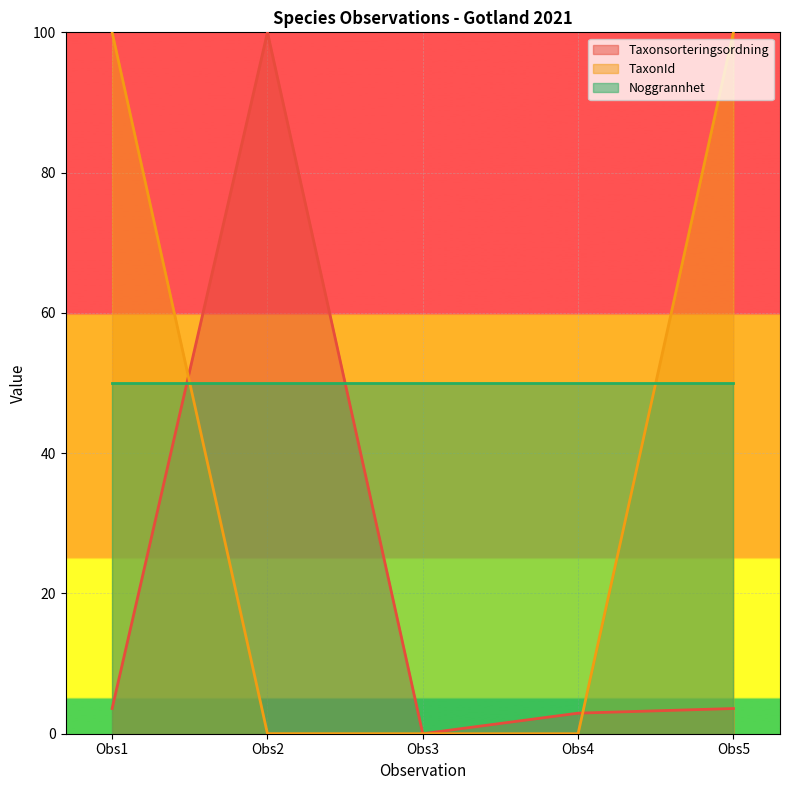

At how many categories does at least one series exceed 92?

3